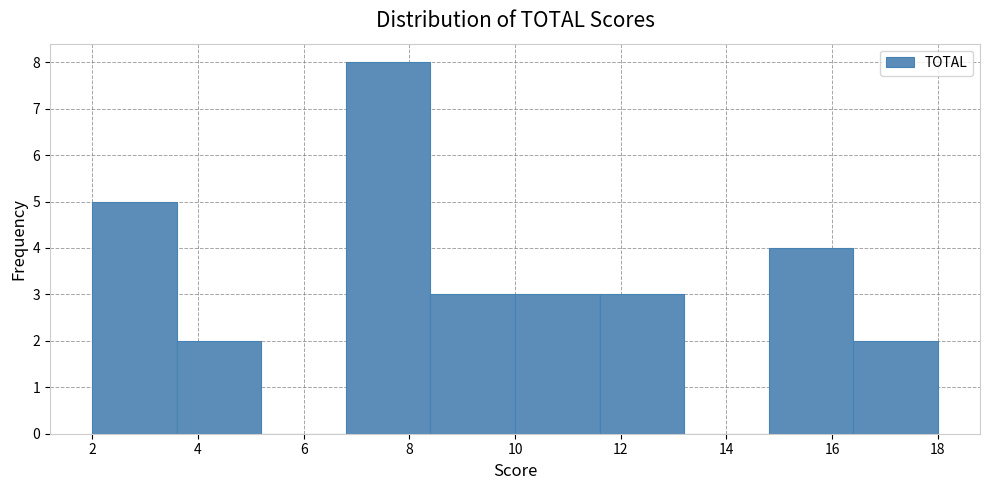

What is the height of the bar covering 2.0 to 3.6 on the x-axis? The values are not printed on the chart, so give them approximately, as read against the axis.

5